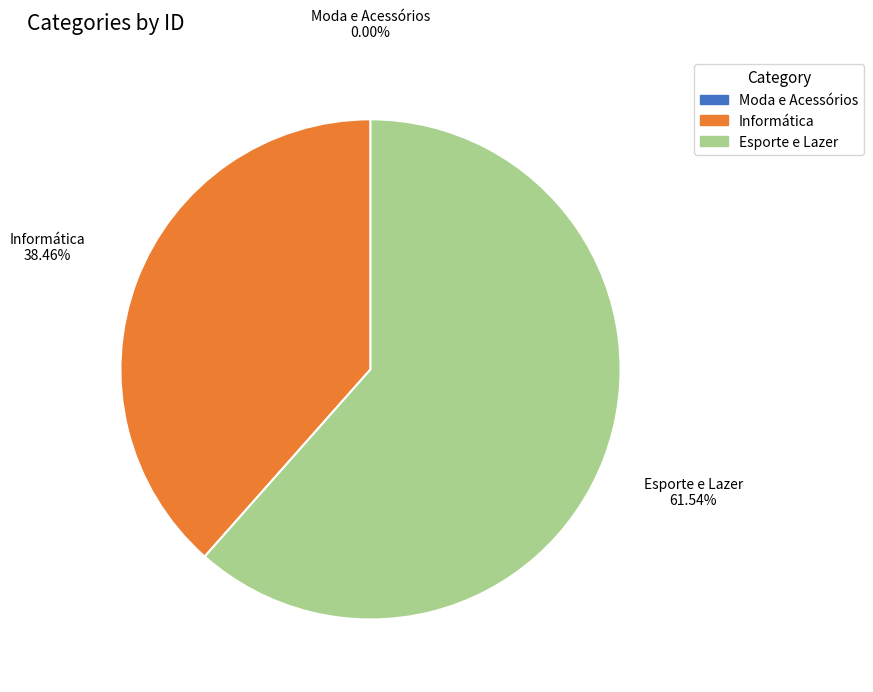

Do Esporte e Lazer and Informática together represent more than half of the pie?

Yes